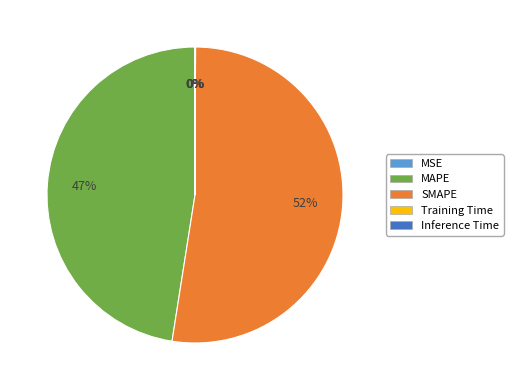

To the nearest percent, what is the average slice percentage?

20%